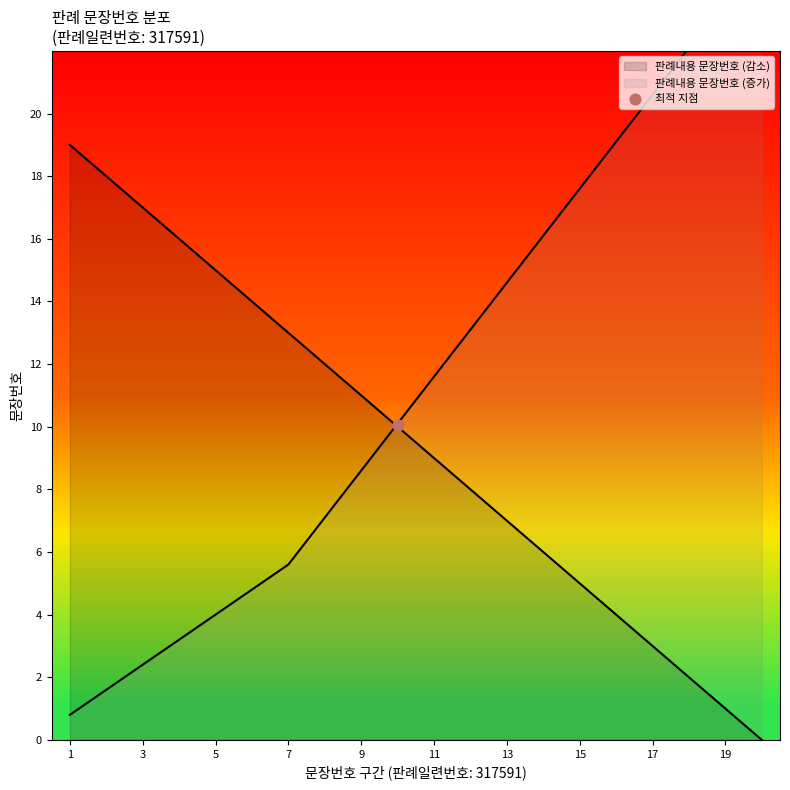

What is the change in value from 9 to 12?

-3